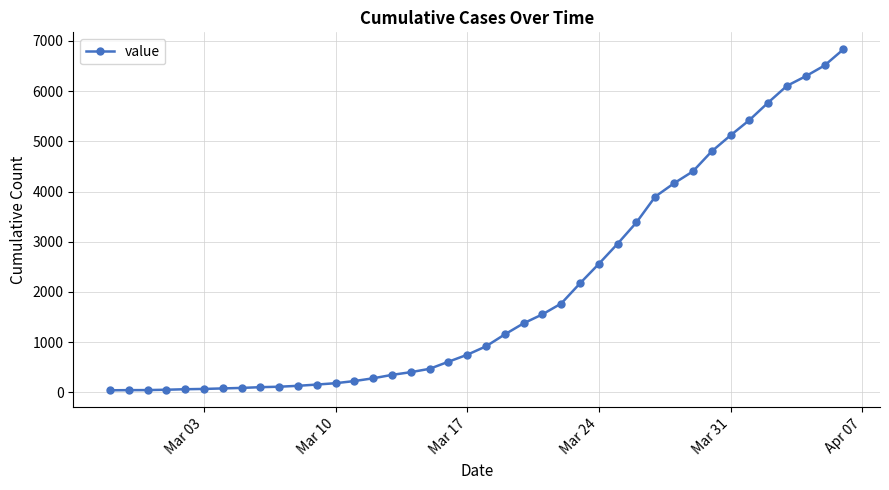

What is the average value?

2036